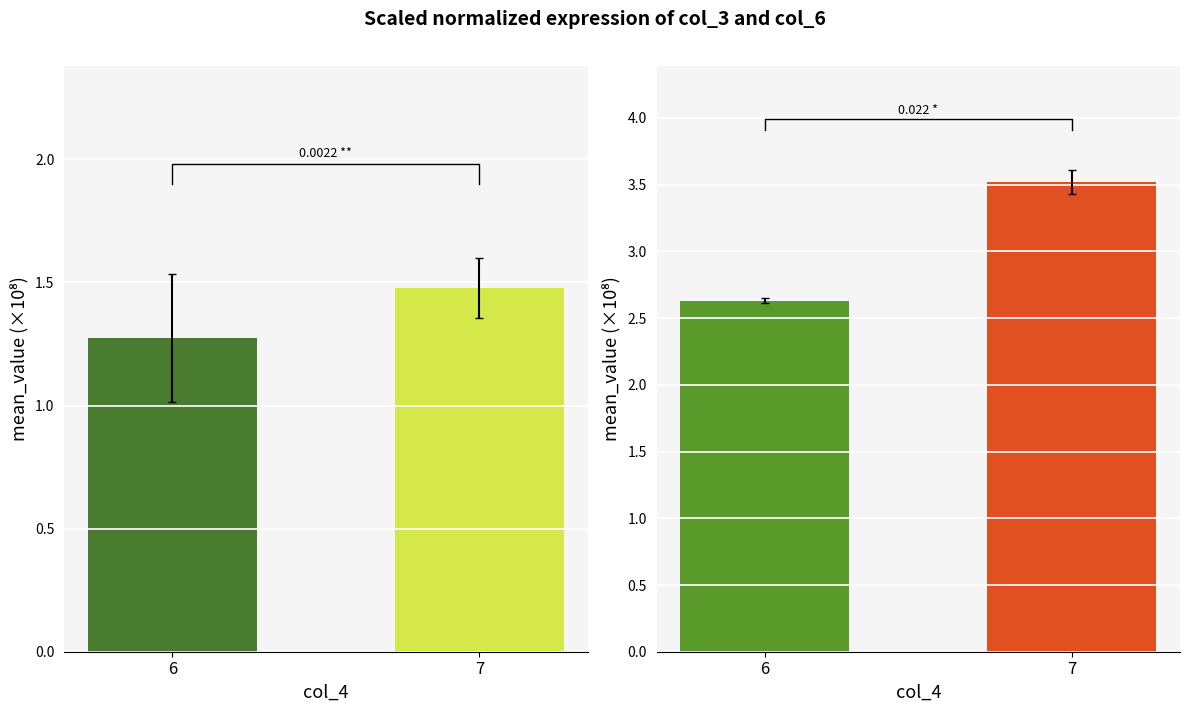

The value of col_6 at 6 is 2.6. True or false?

True